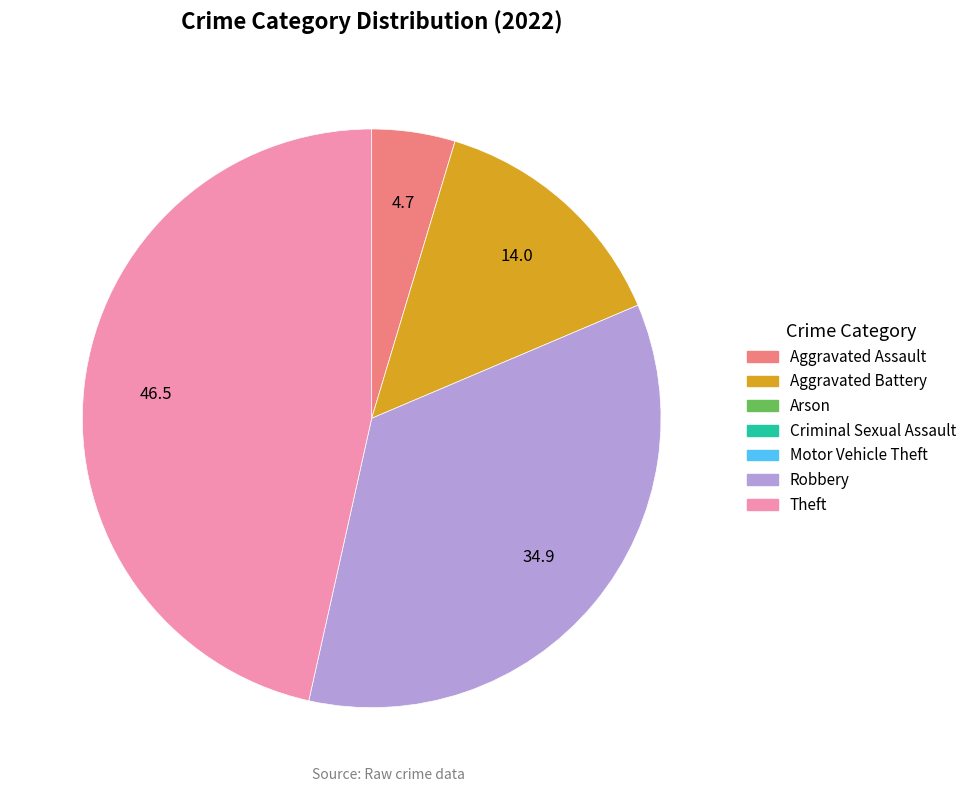

Does any single category account for the majority?

No